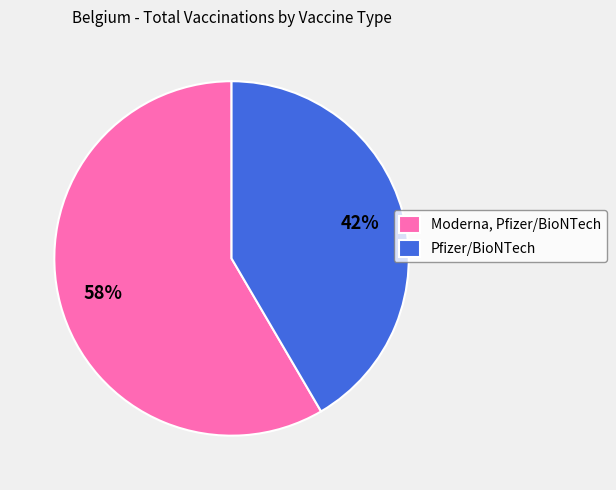

True or false: Pfizer/BioNTech accounts for 42% of the total.

True